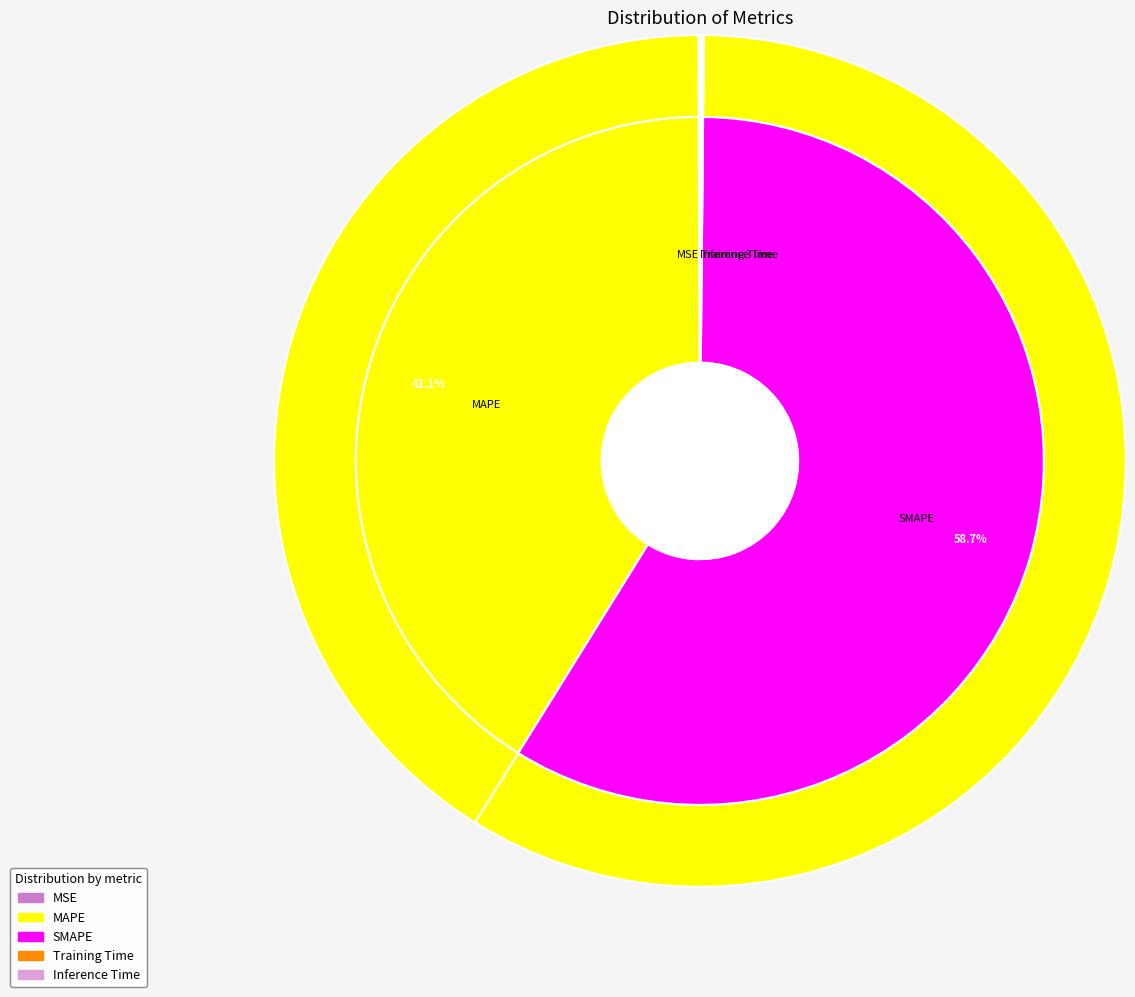

Is it true that Inference Time is 5% of the pie?

False